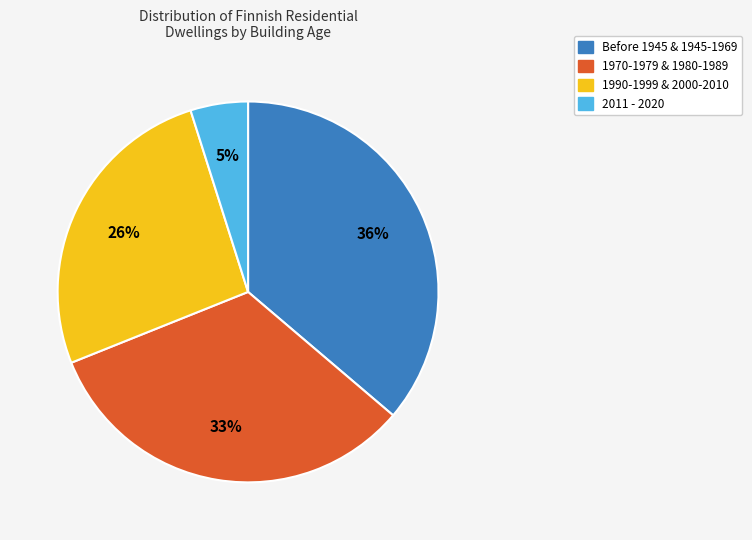

Is there any slice that represents more than half of the pie?

No